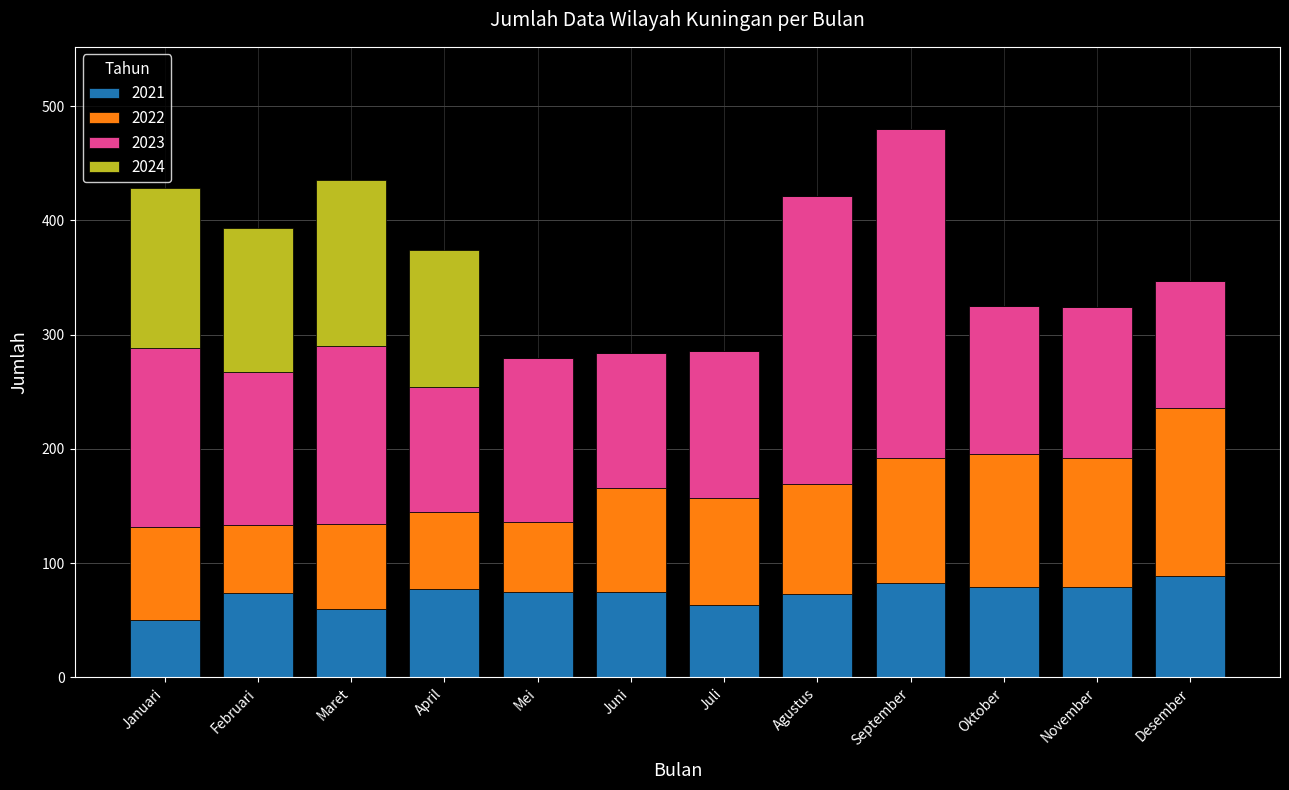

At which category is the sum across all series the highest?

September